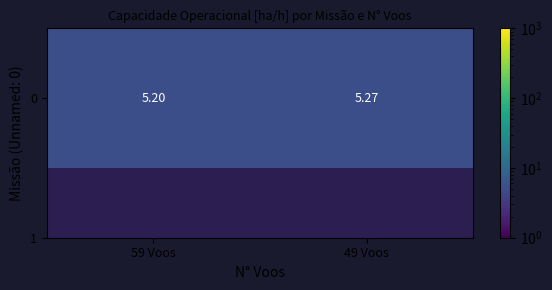

The value at 49 Voos is 5.3. True or false?

True